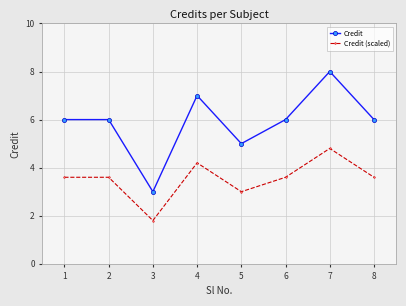

True or false: Credit and Credit (scaled) intersect in this chart.

False